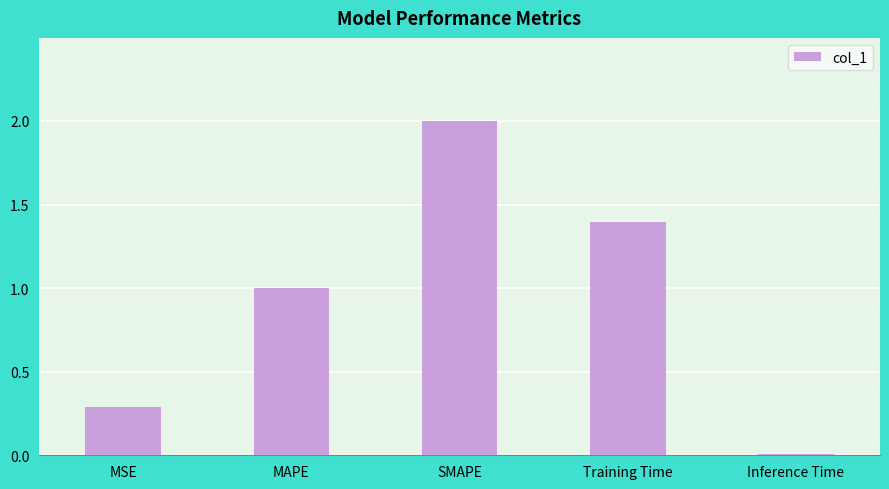

The value at MSE is 0.3. True or false?

True